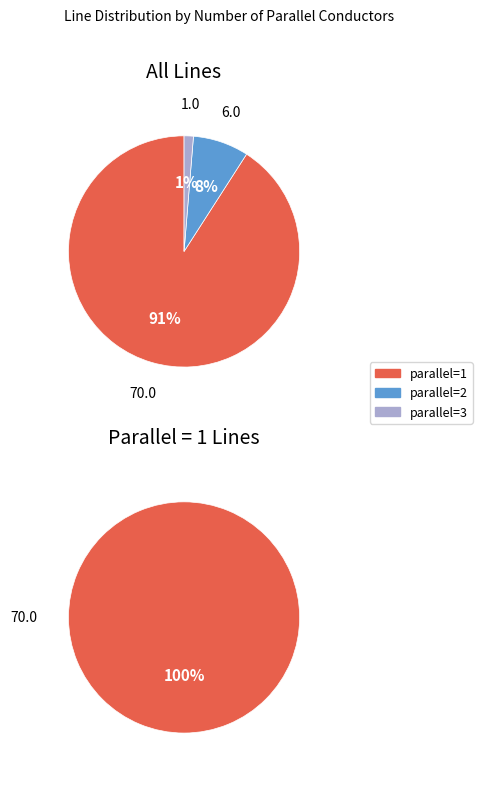

Rank the categories by value from lowest to highest.

parallel=3, parallel=2, parallel=1